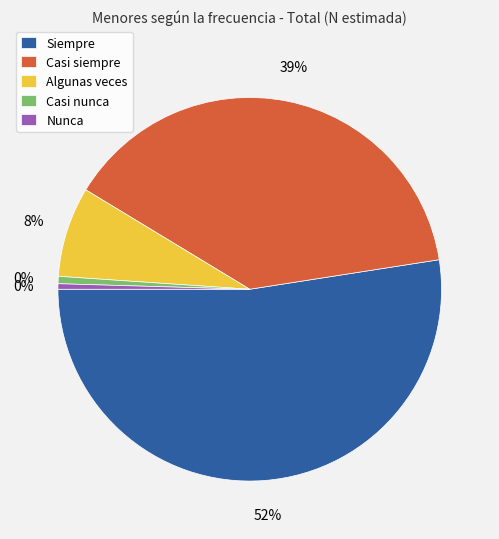

True or false: Casi nunca accounts for 9% of the total.

False